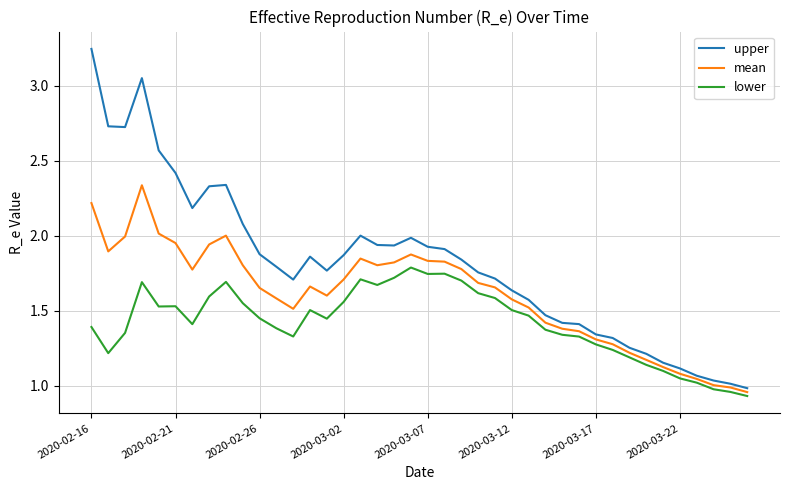

Which series has the largest range (max minus min)?

upper